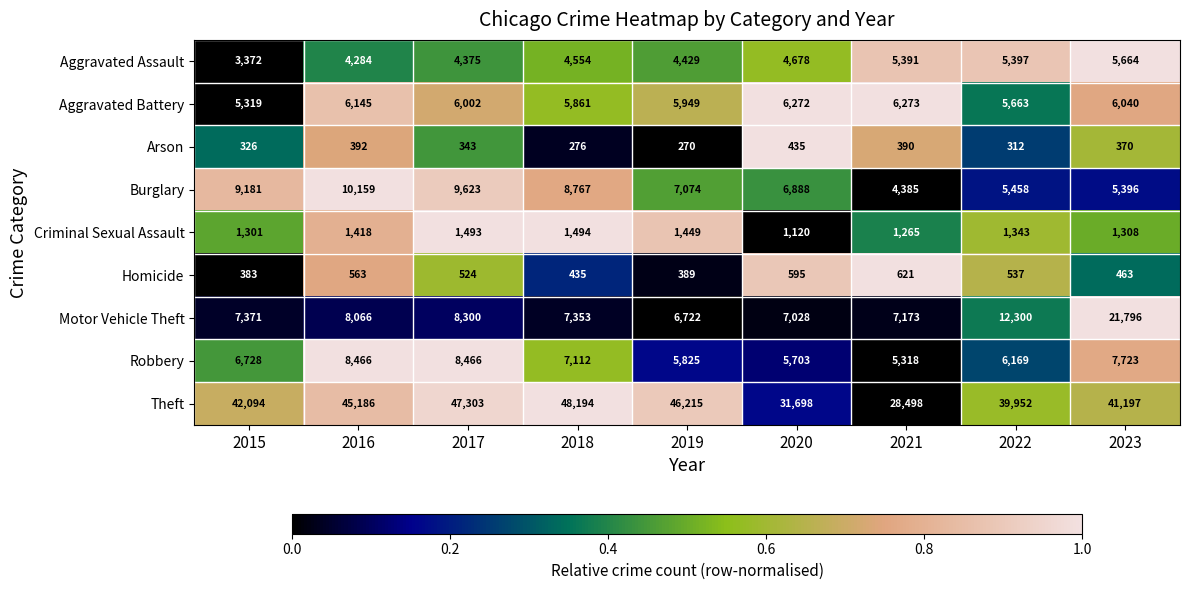

The value of Theft at 2022 is 39952. True or false?

True